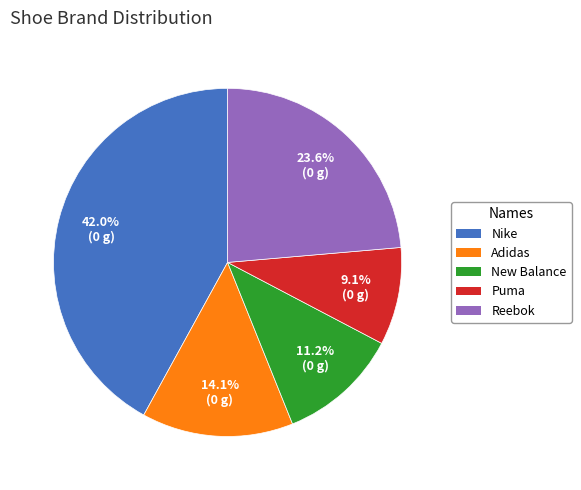

Rank the categories by value from highest to lowest.

Nike, Reebok, Adidas, New Balance, Puma